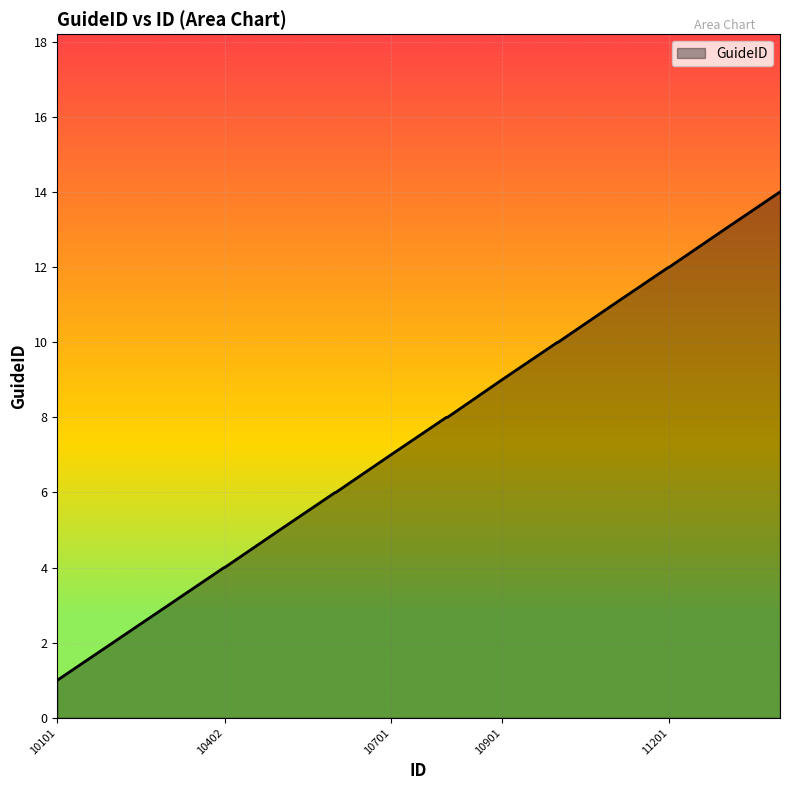

Reading right to left, what are all the values shown in this chart?

14	13	12	12	11	10	10	9	8	8	8	7	6	6	5	4	4	3	2	1